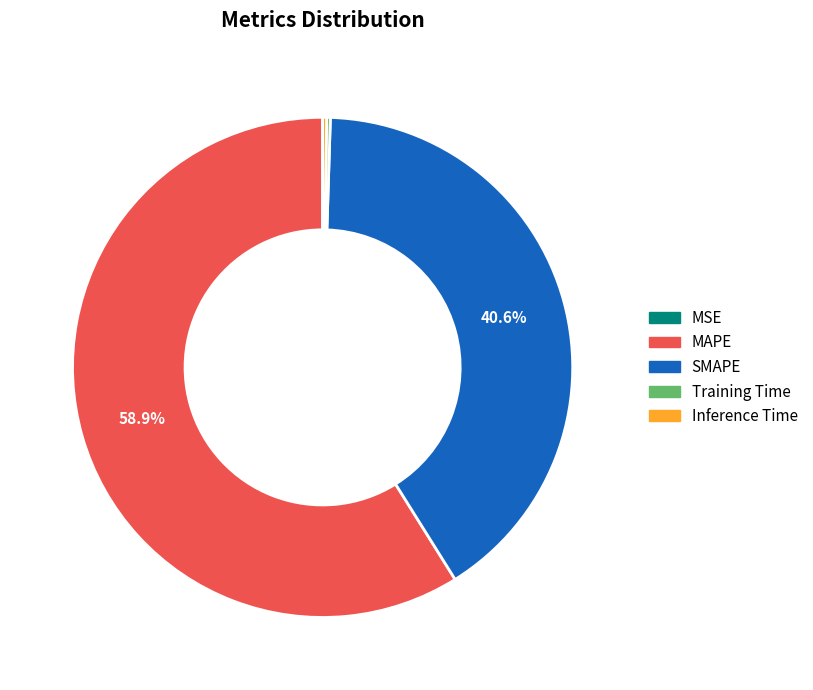

Is there any slice that represents more than half of the pie?

Yes